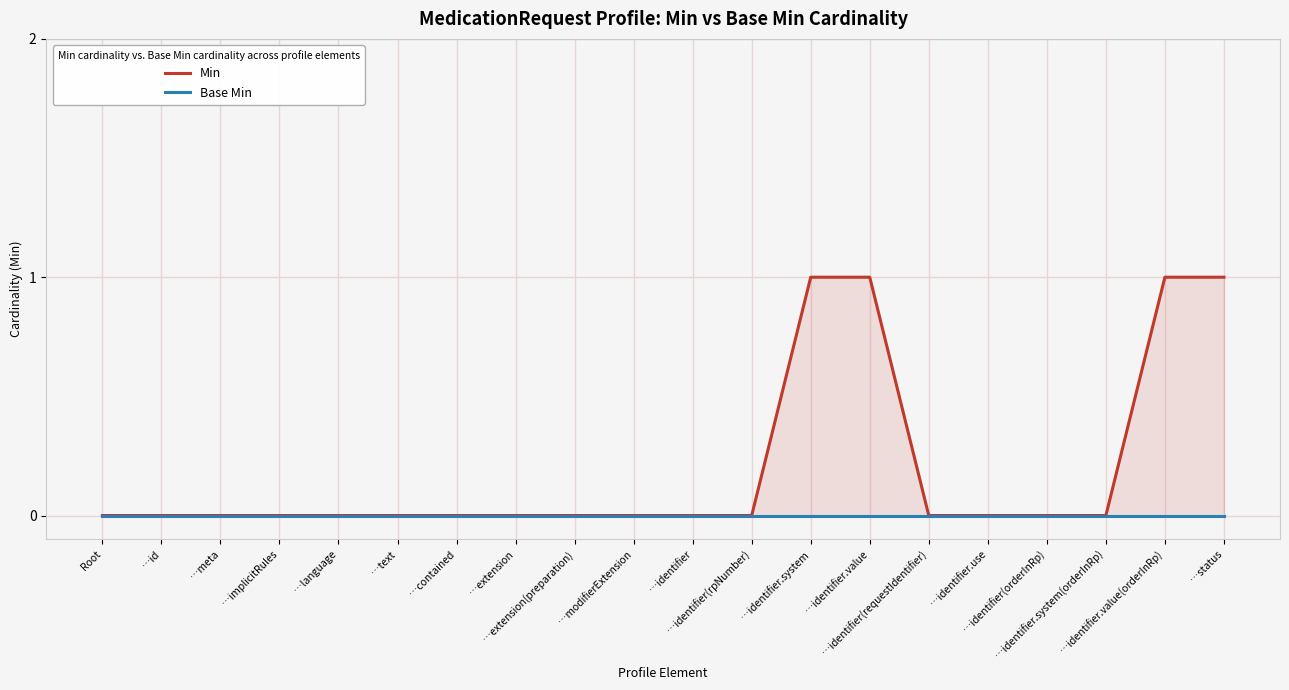

Is it true that Min equals 1 at …identifier.value?

True